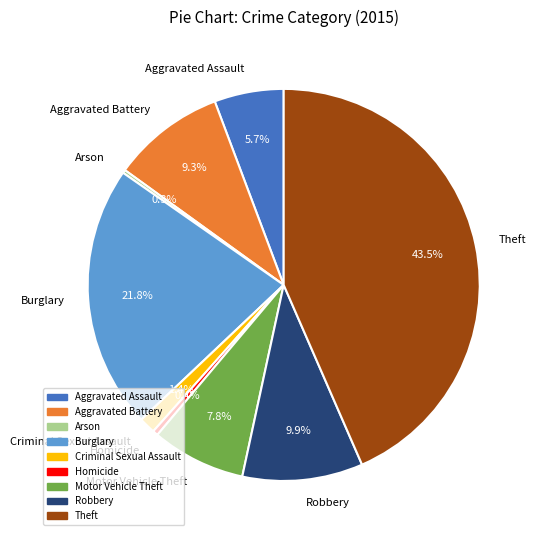

Is Aggravated Battery the majority of the pie?

No